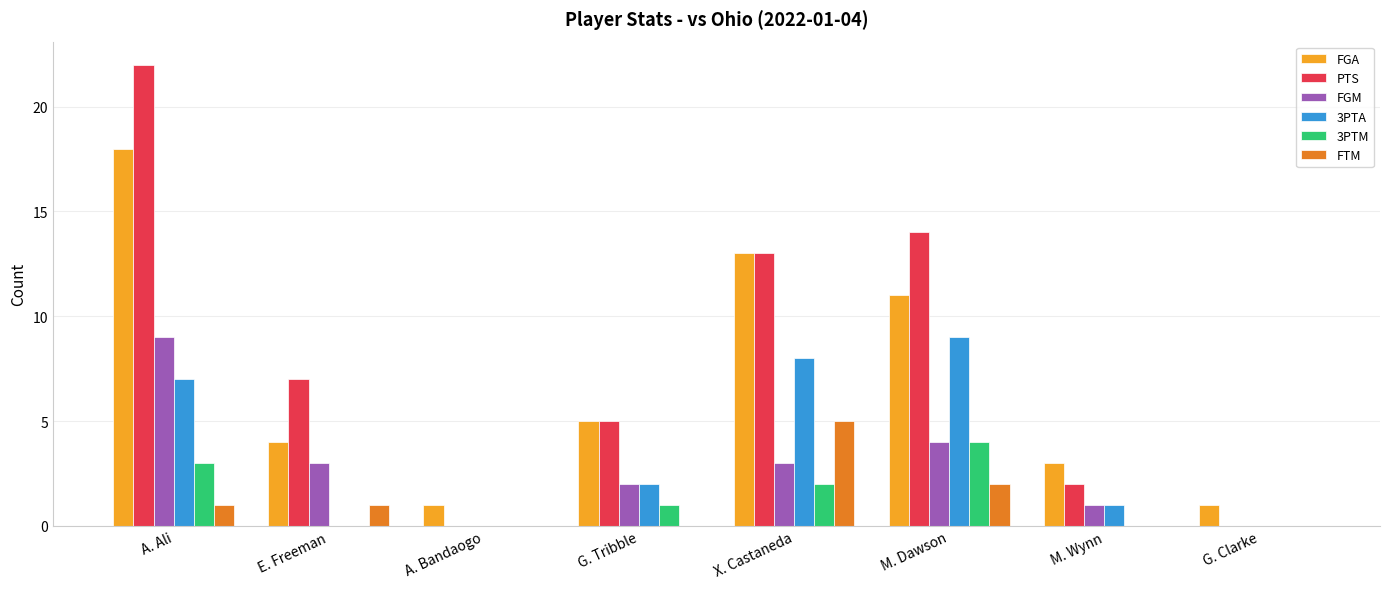

The value of FGA at G. Tribble is 3. True or false?

False